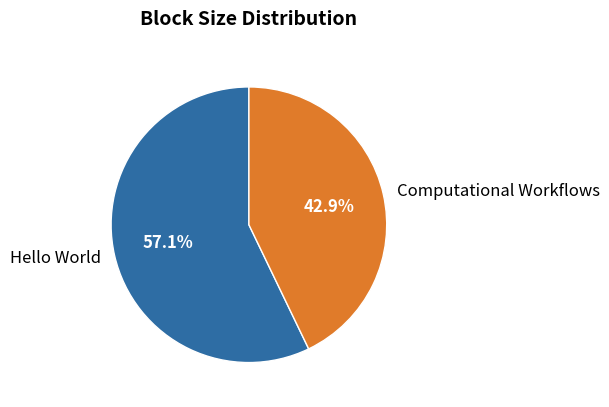

Between Computational Workflows and Hello World, which is larger?

Hello World